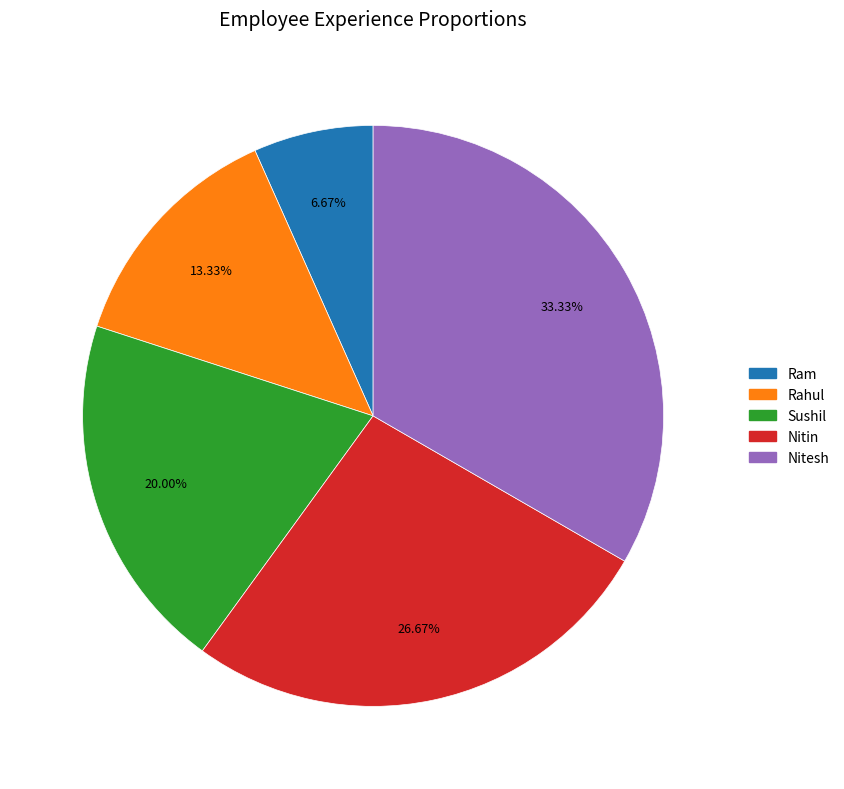

Which category has the biggest portion of the pie?

Nitesh